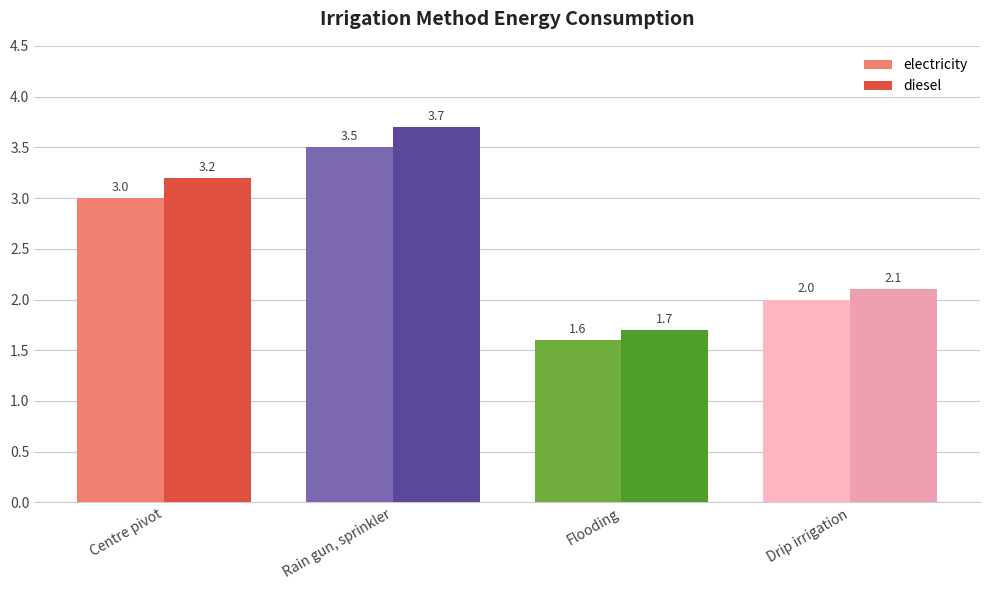

Rank the categories by diesel value from lowest to highest.

Flooding, Drip irrigation, Centre pivot, Rain gun, sprinkler